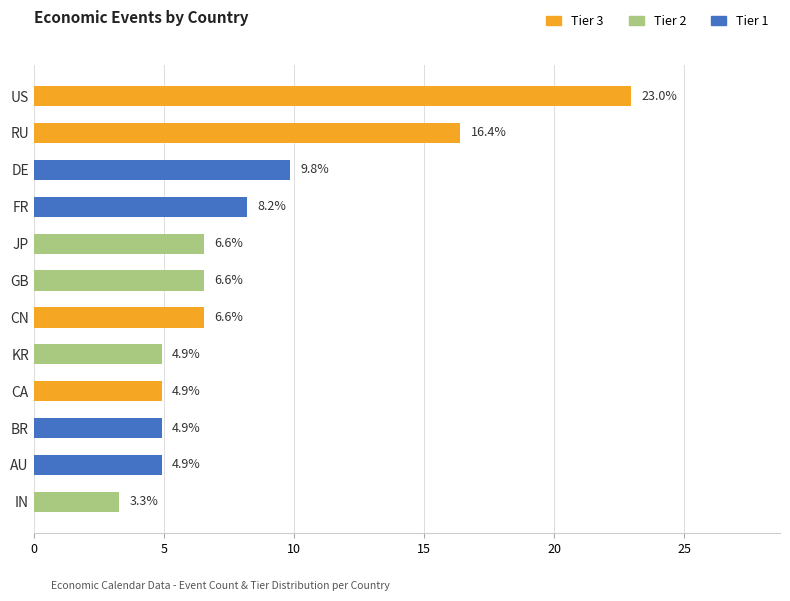

Reading bottom to top, list all the values displayed in this chart.

IN=3.3	AU=4.9	BR=4.9	CA=4.9	KR=4.9	CN=6.6	GB=6.6	JP=6.6	FR=8.2	DE=9.8	RU=16.4	US=23.0